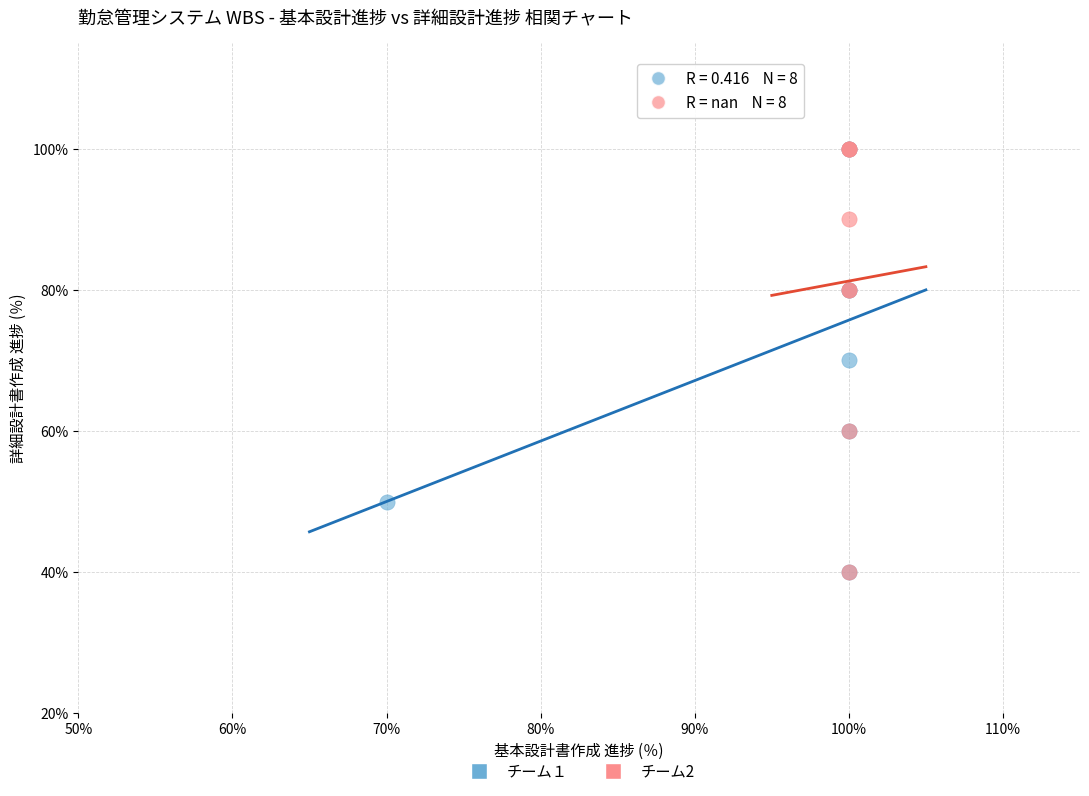

What are all the series names shown in the legend?

チーム１, チーム2